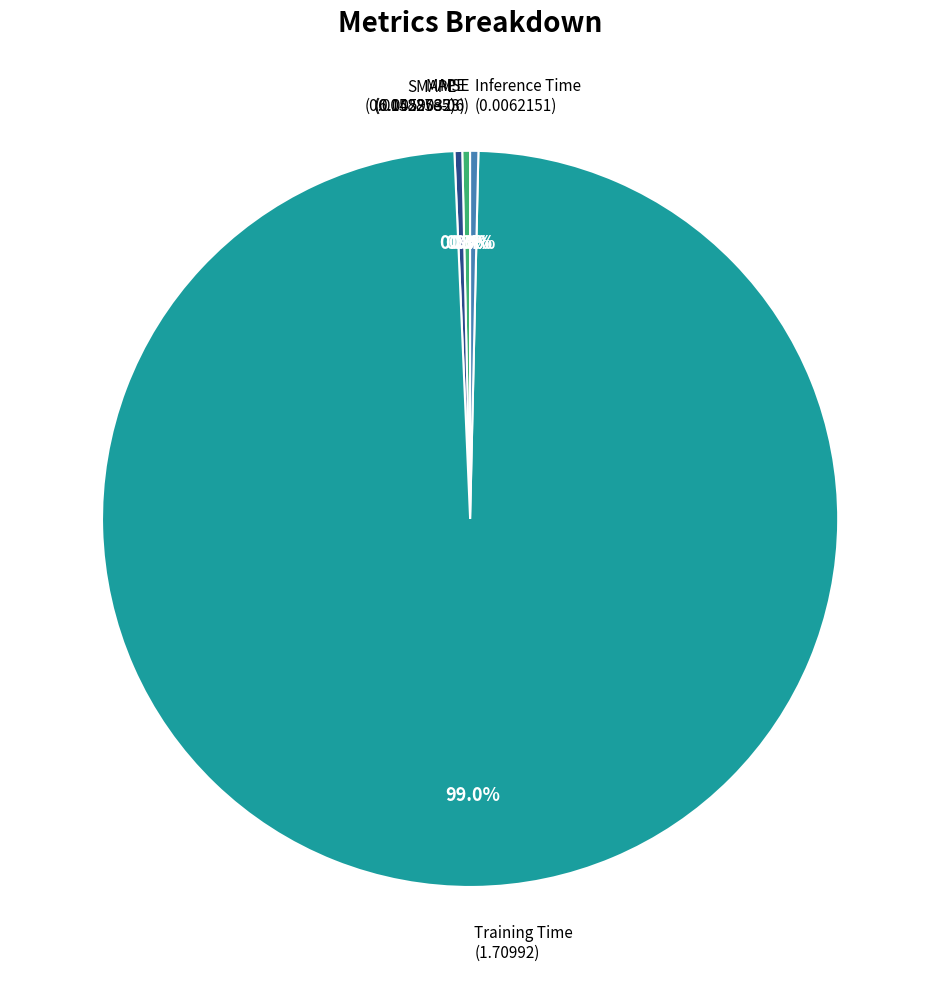

What is the total percentage of Inference Time and SMAPE?

0.7%